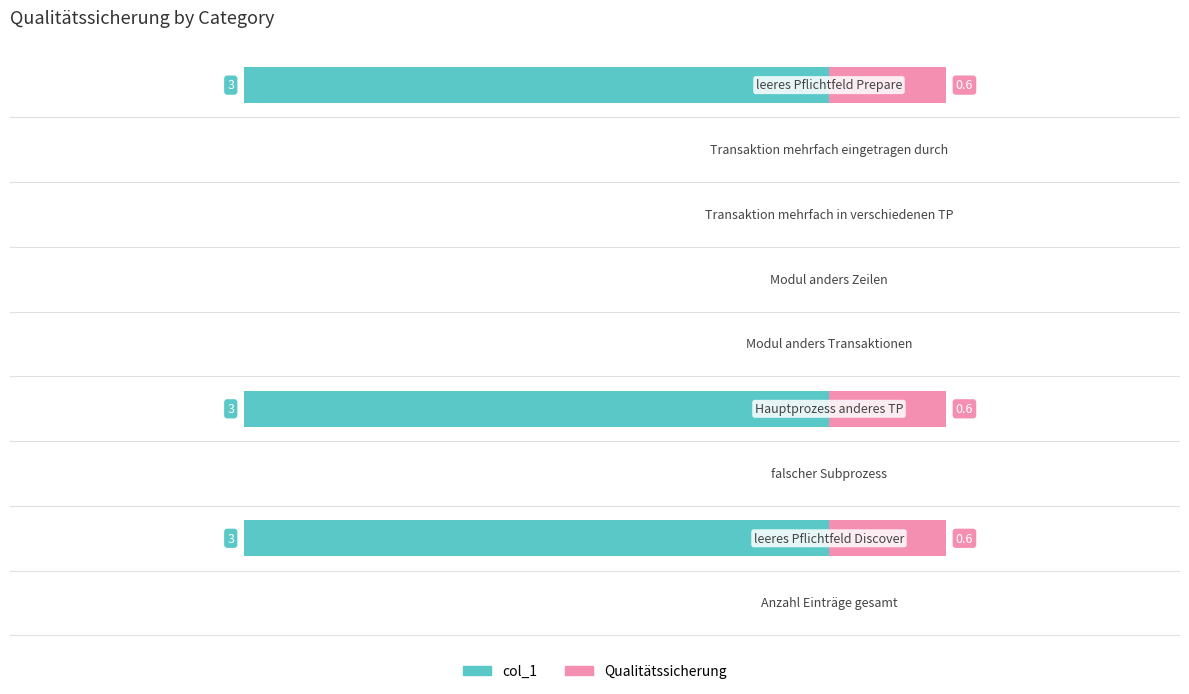

How many groups of bars are there?

9